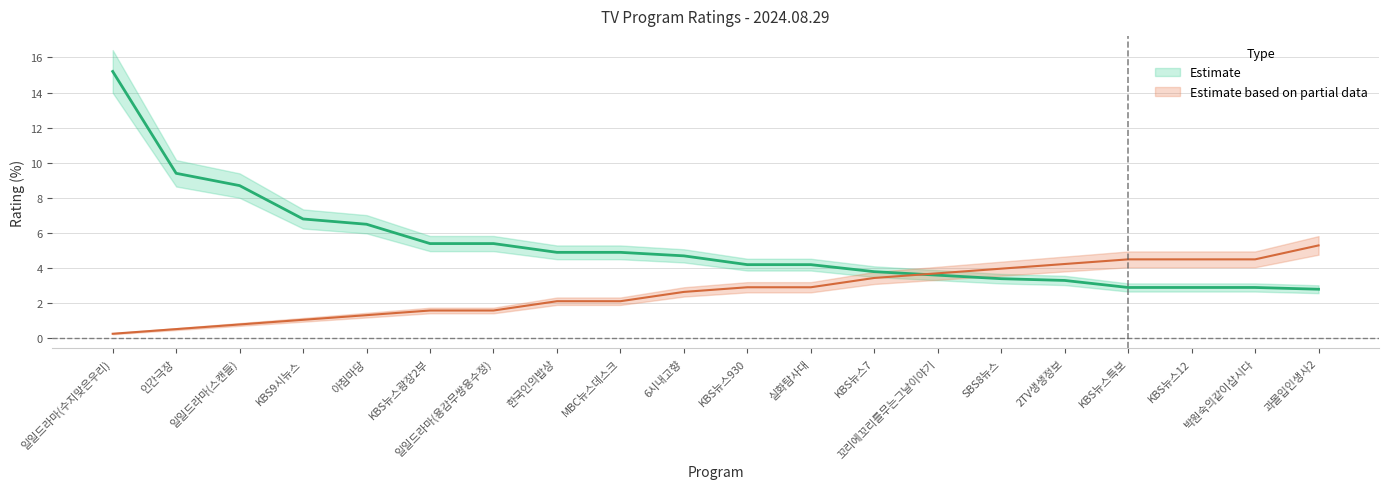

List the labels in order of Rank value, smallest first.

일일드라마(수지맞은우리), 인간극장, 일일드라마(스캔들), KBS9시뉴스, 아침마당, KBS뉴스광장2부, 일일드라마(용감무쌍용수정), 한국인의밥상, MBC뉴스데스크, 6시내고향, KBS뉴스930, 실화탐사대, KBS뉴스7, 꼬리에꼬리를무는그날이야기, SBS8뉴스, 2TV생생정보, KBS뉴스특보, KBS뉴스12, 박원숙의같이삽시다, 과몰입인생사2